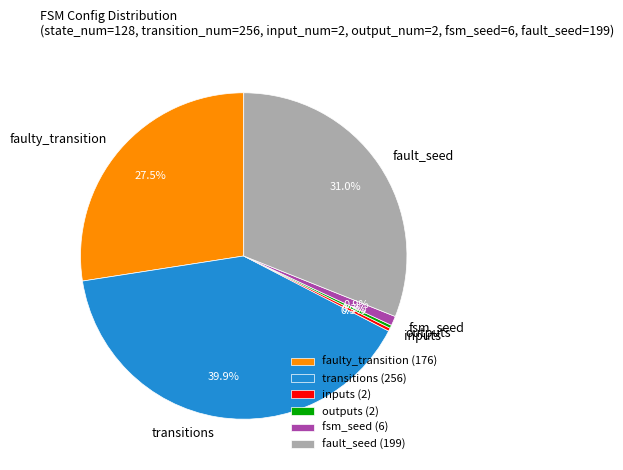

Between transitions and fault_seed, which is larger?

transitions